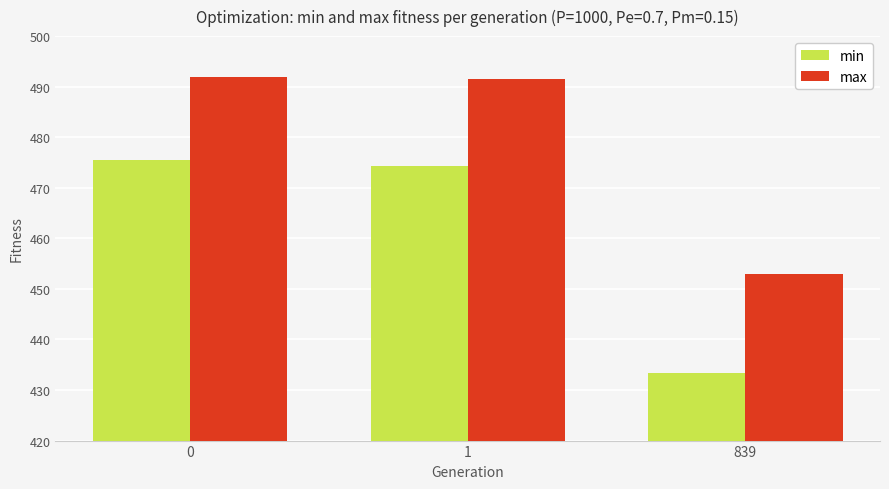

True or false: max has a value of 663.7 at 0.

False